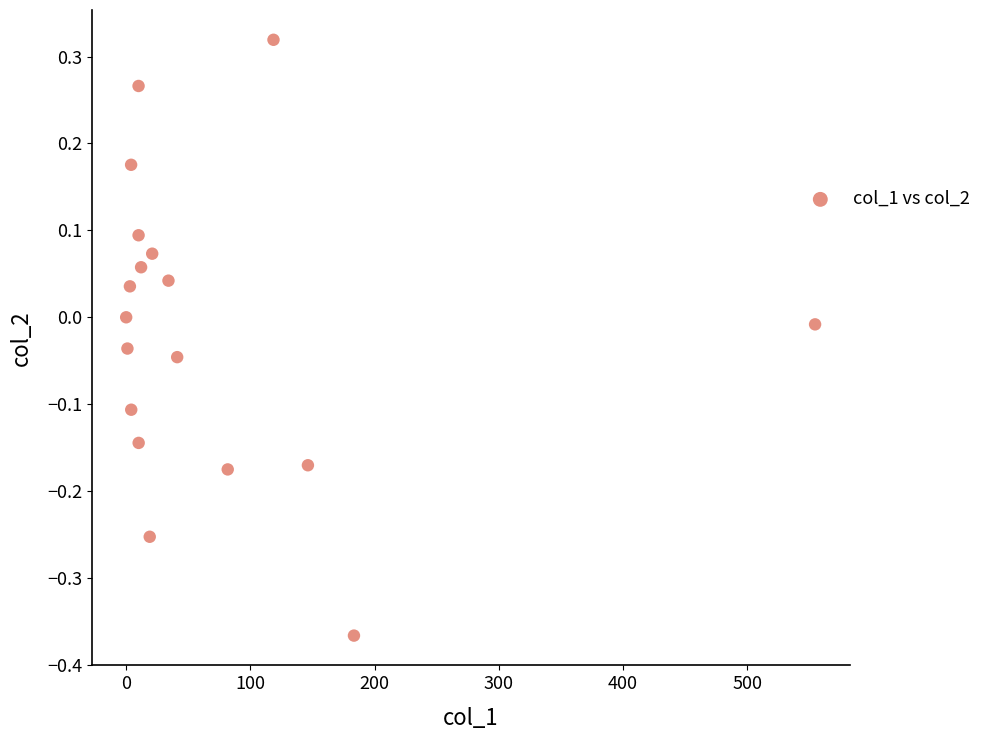

What is the range of Y values (max minus min)?

0.7